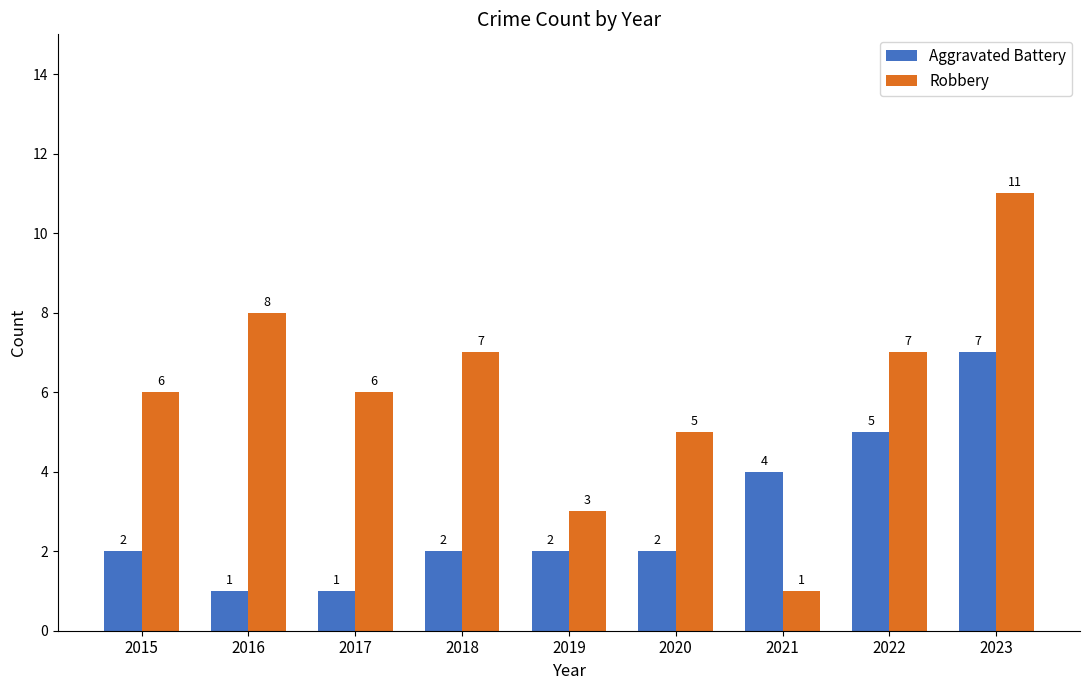

What is the difference between the maximum and minimum values in the Aggravated Battery series?

6